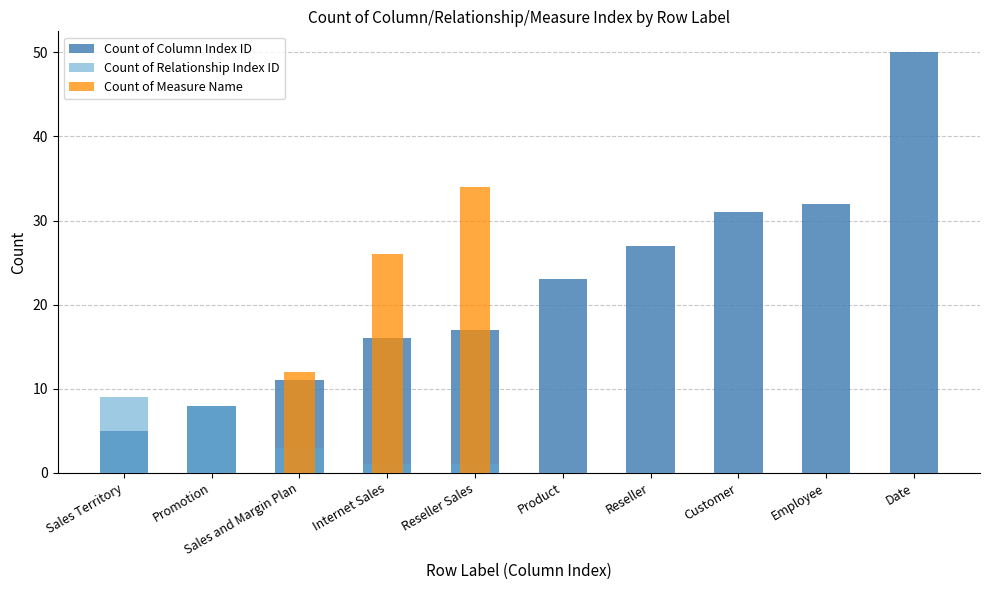

What position from the left is Promotion?

2